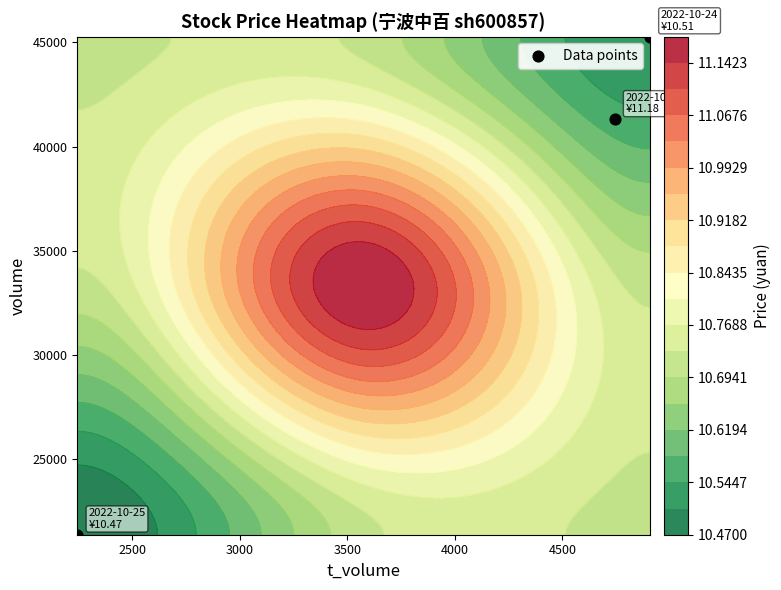

How many data points are less than 41307?

1